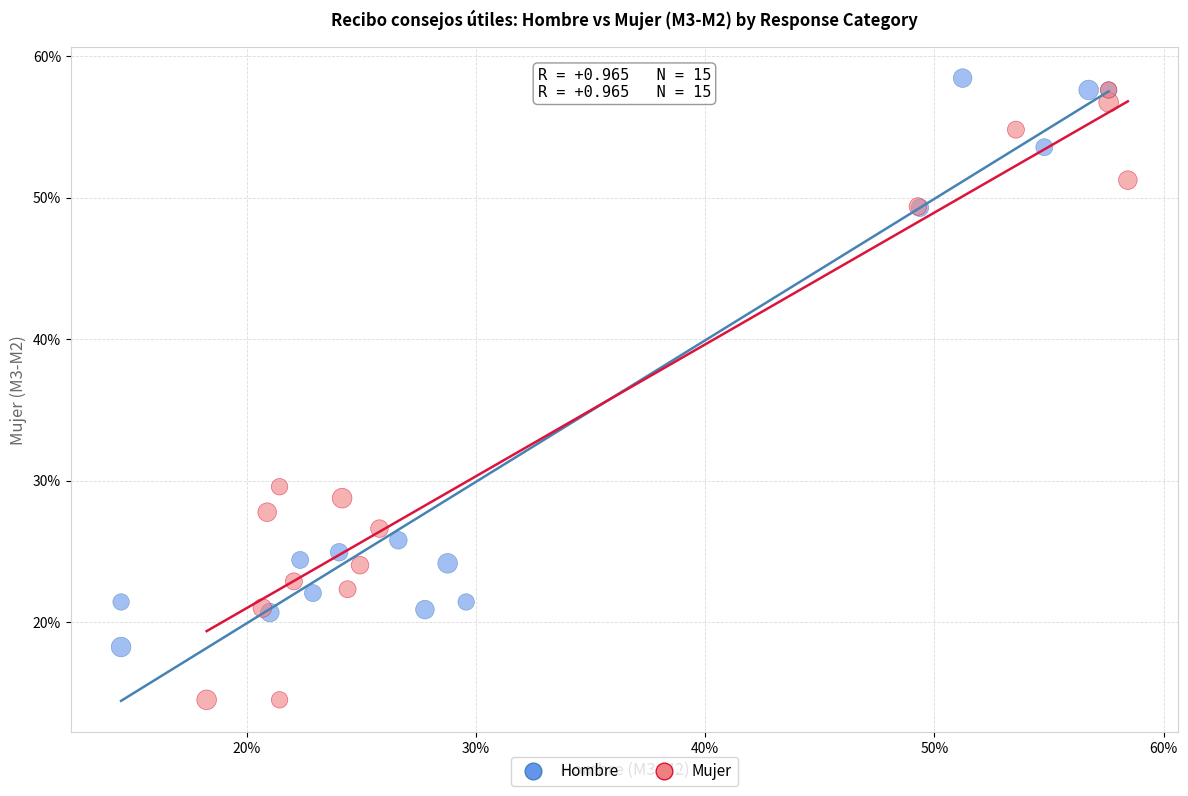

Which series has the widest spread of Y values?

Mujer